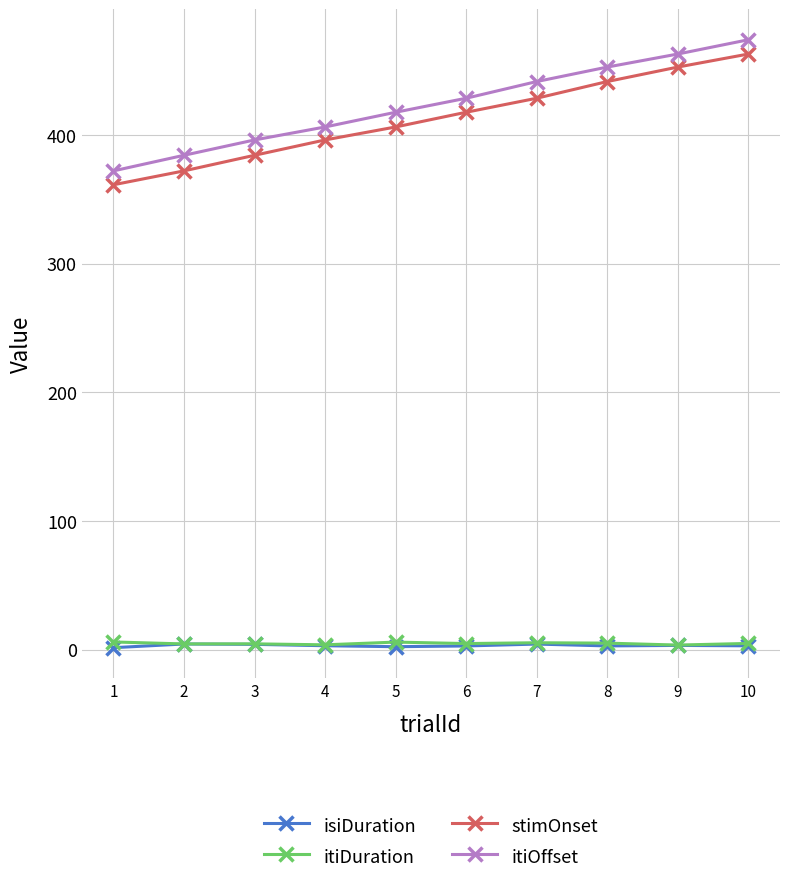

What is the value of the isiDuration point at the 6th from the left?

3.0